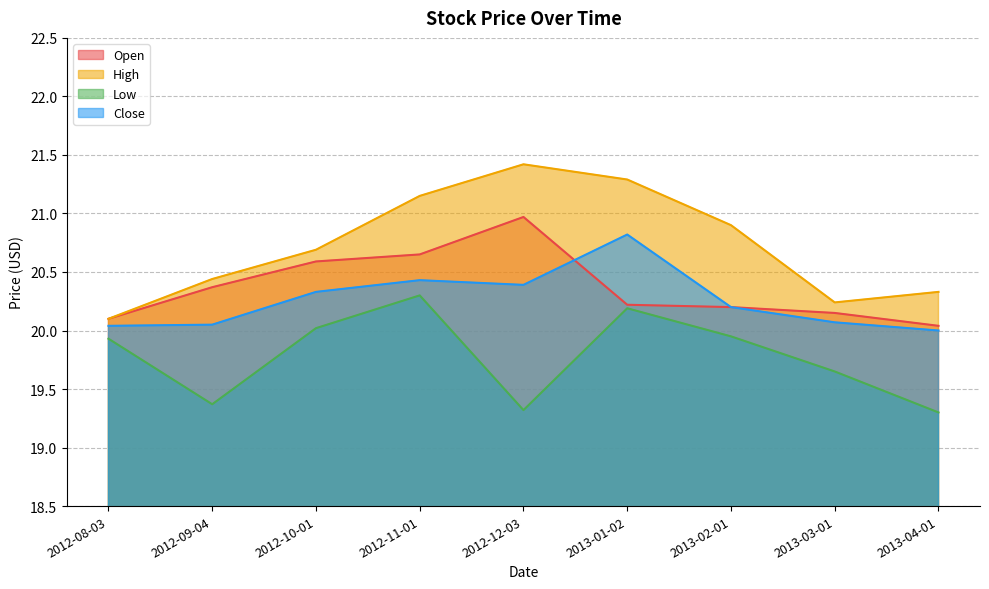

What are all the series names shown in the legend?

Open, High, Low, Close